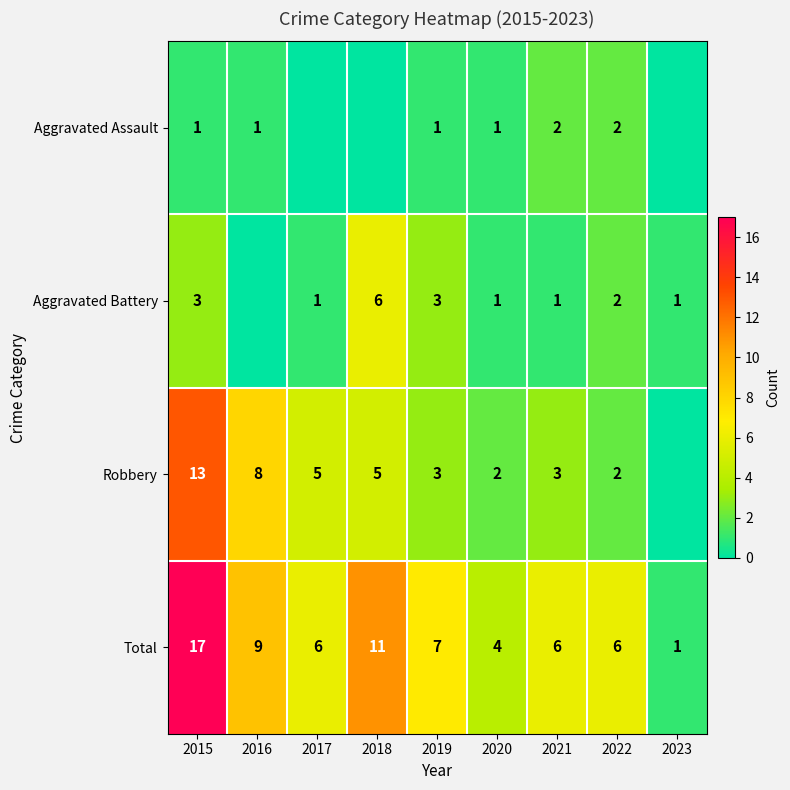

At how many categories does at least one series exceed 2?

8